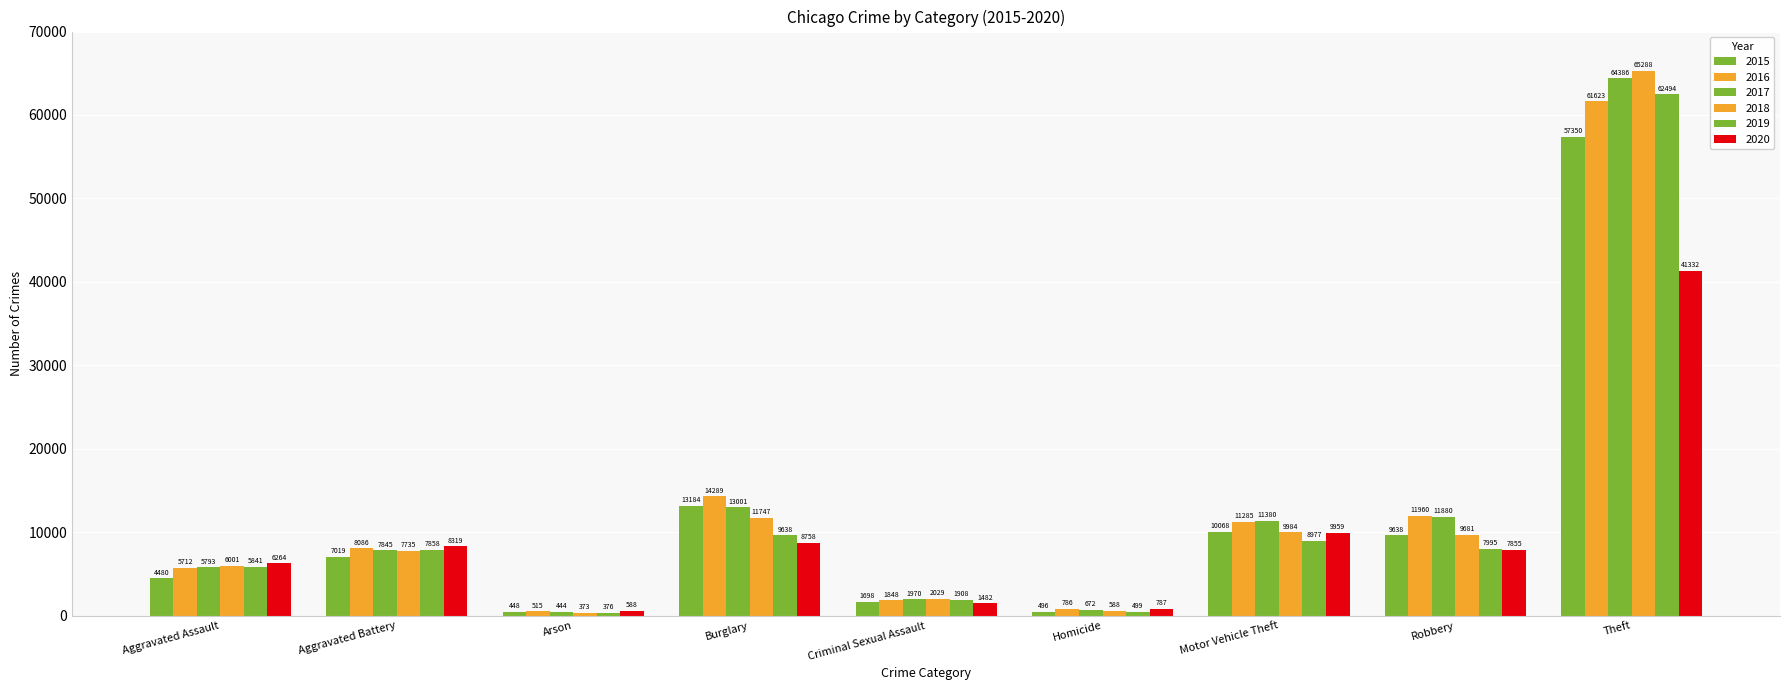

How many values in the 2016 series are below 8086?

4